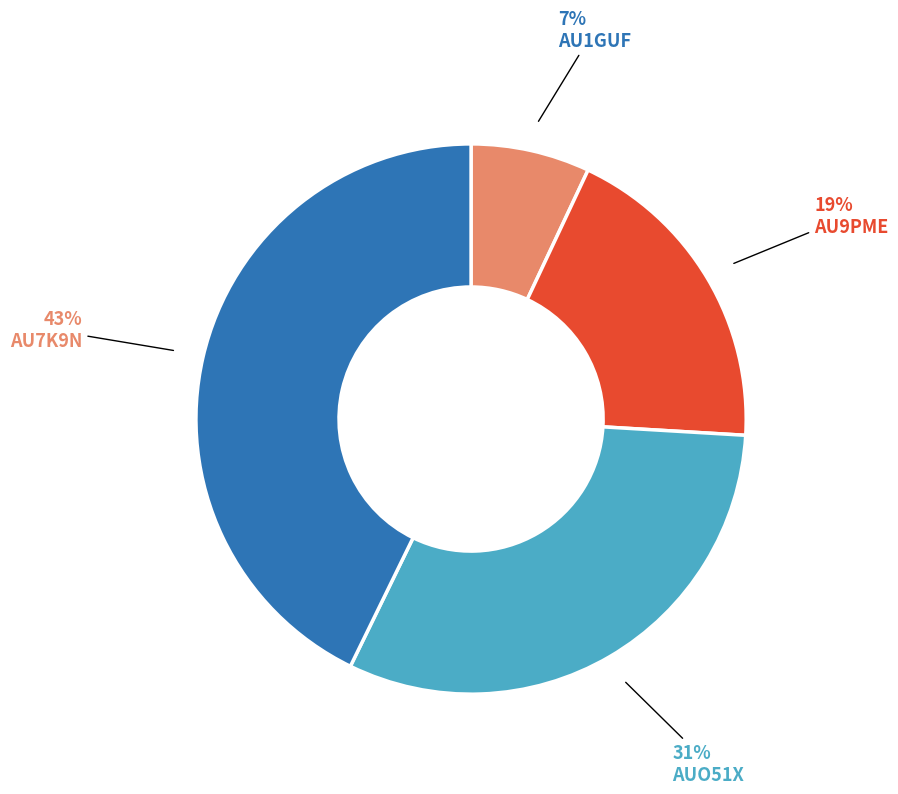

Is there any slice that represents more than half of the pie?

No